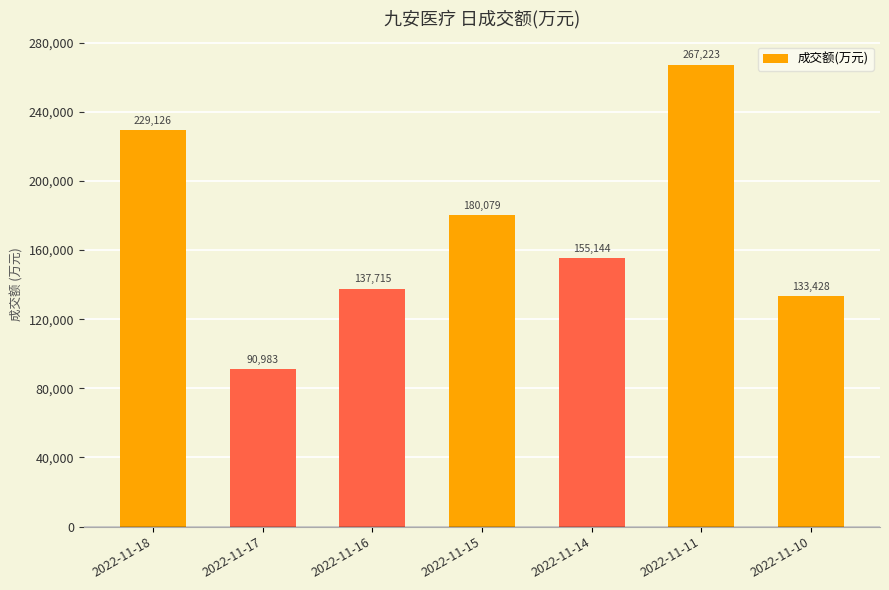

Which label corresponds to the largest value in the chart?

2022-11-11